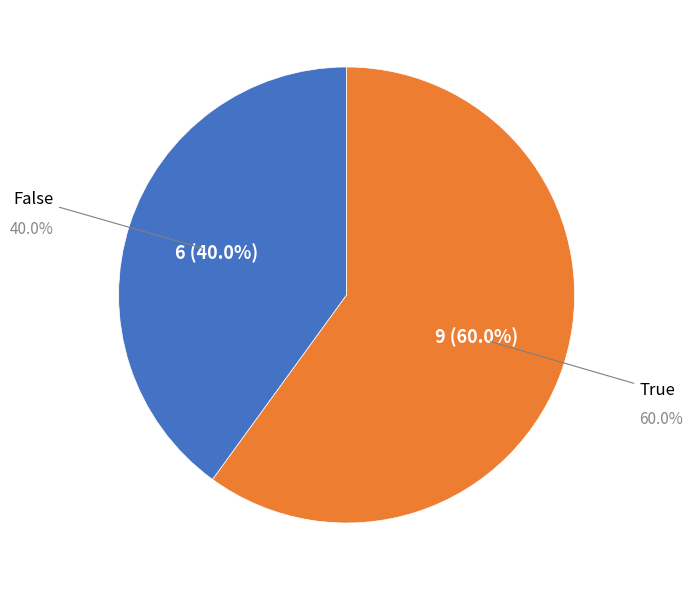

Which slice represents more than half of the pie?

True